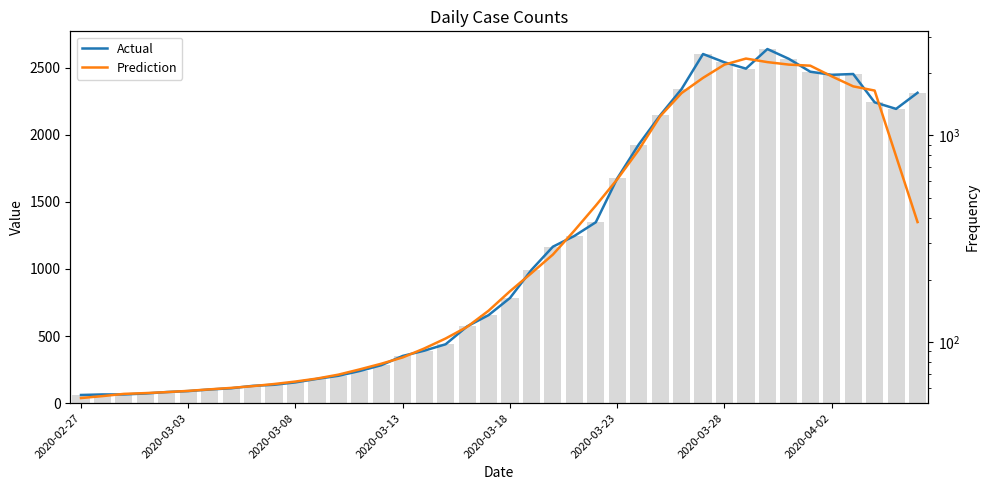

What is the difference between the second highest and minimum values in the Actual series?

2541.0